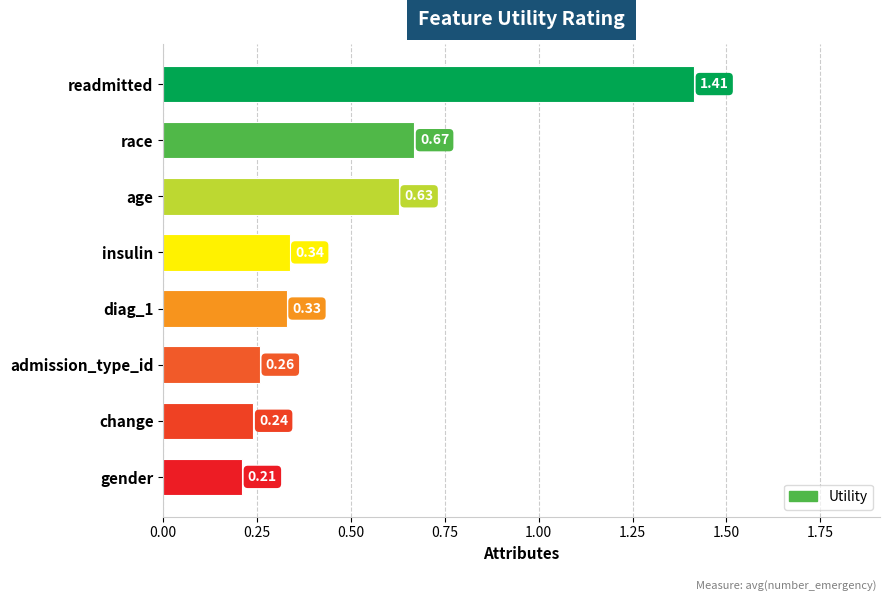

Where is the data nearest to the value 0?

gender